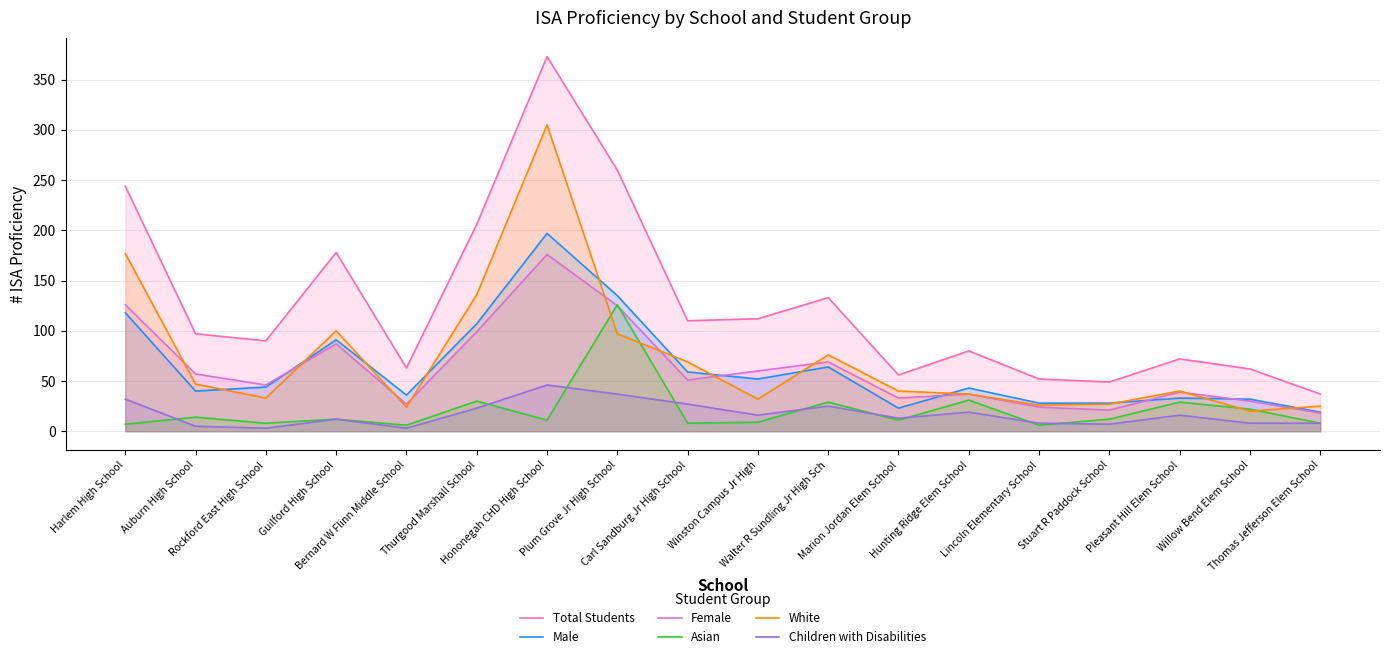

What is the spread (max minus min) of values at Winston Campus Jr High?

103